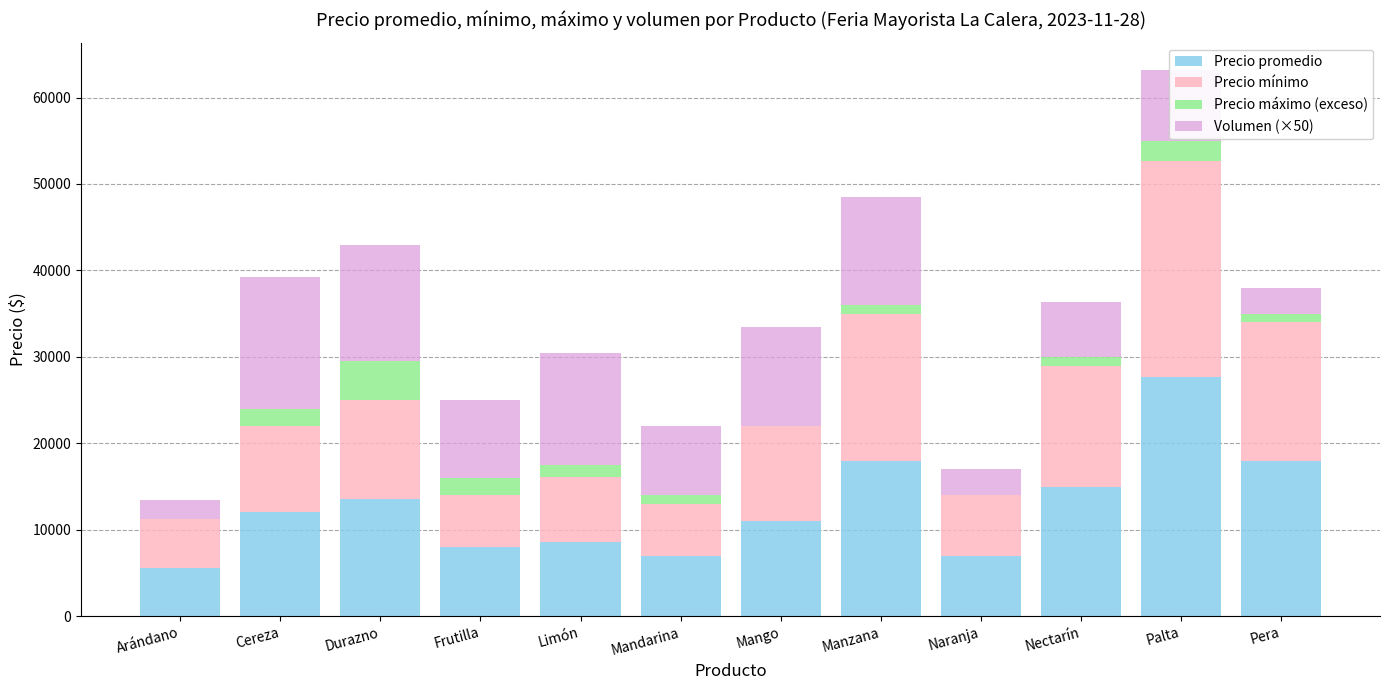

Which category has the highest value in the Precio promedio series?

Palta